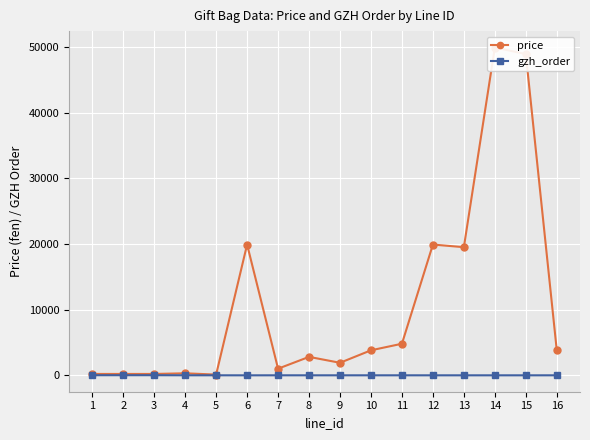

What is the maximum value for gzh_order?

9